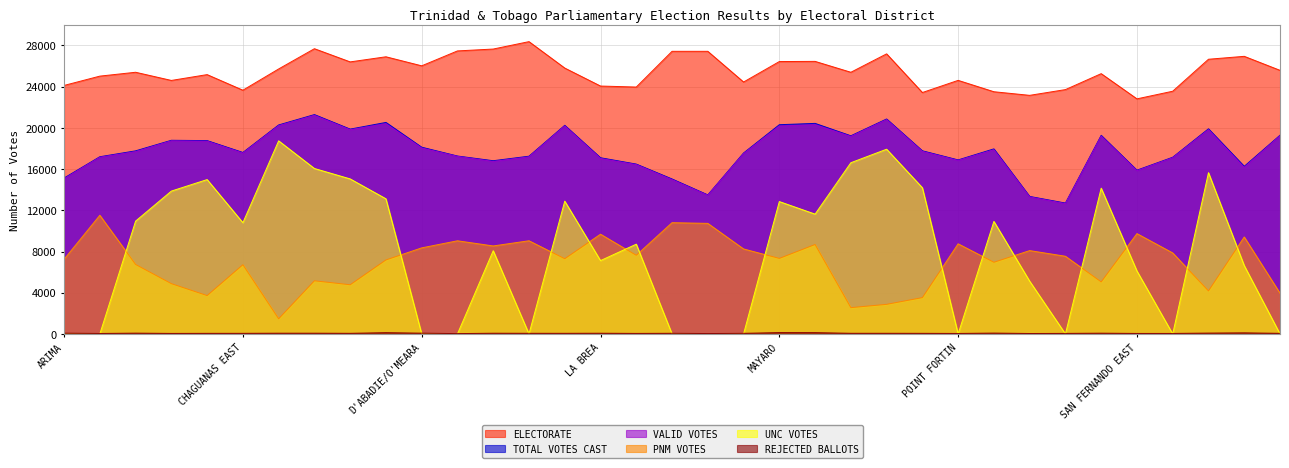

What value does the ELECTORATE series have at COUVA SOUTH?

26400